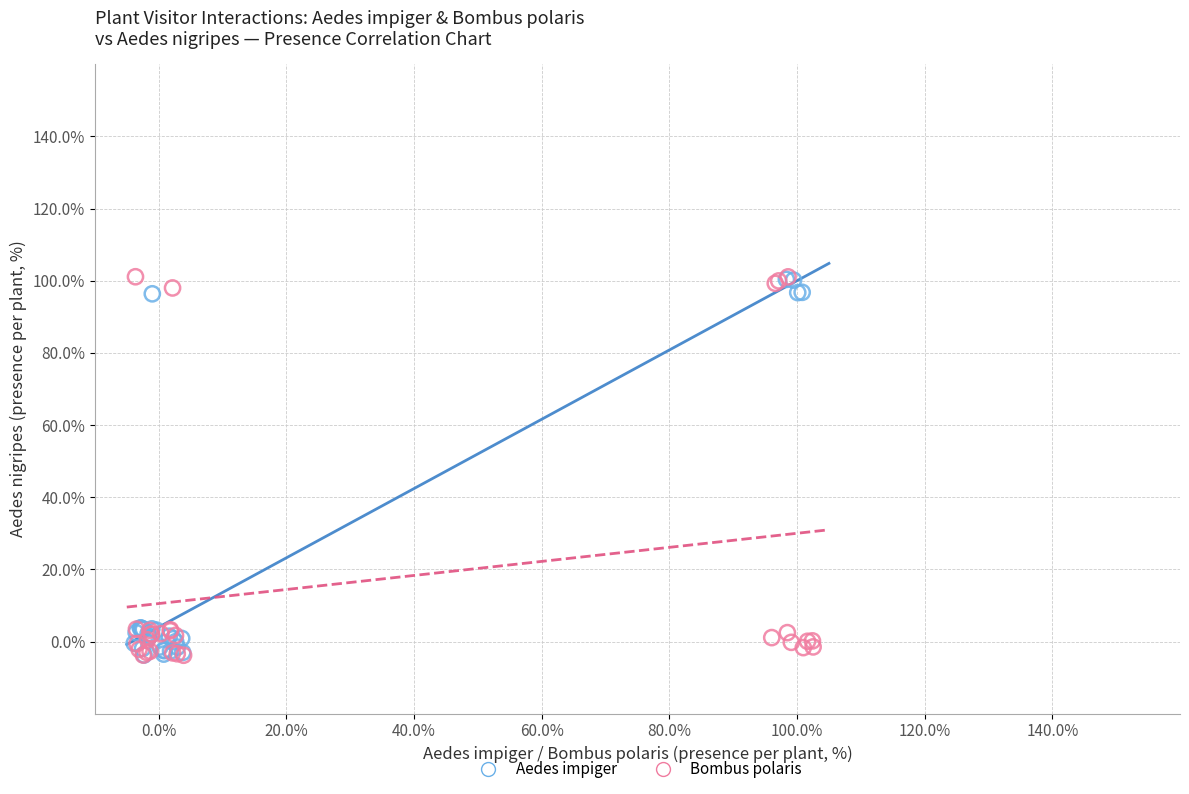

Which series has the widest spread of Y values?

Bombus polaris